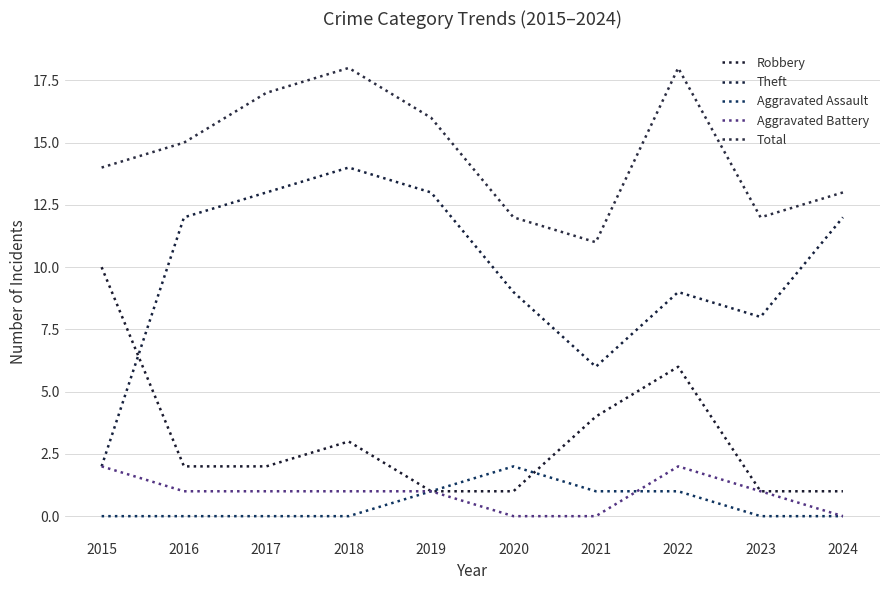

True or false: Total and Robbery cross at least once.

False